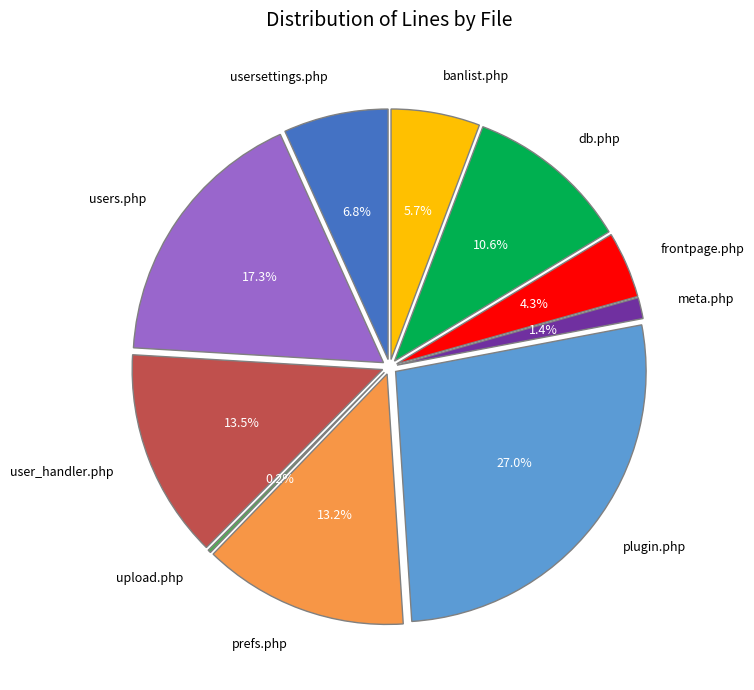

Is frontpage.php the majority of the pie?

No